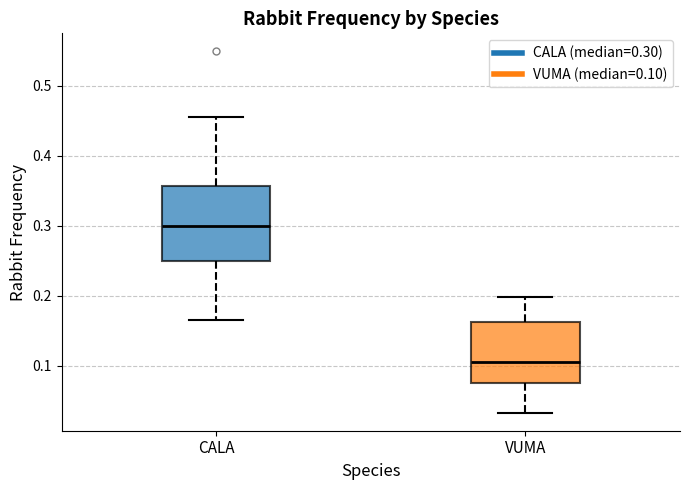

Comparing the boxes themselves (not the whiskers), which one is the tallest?

CALA